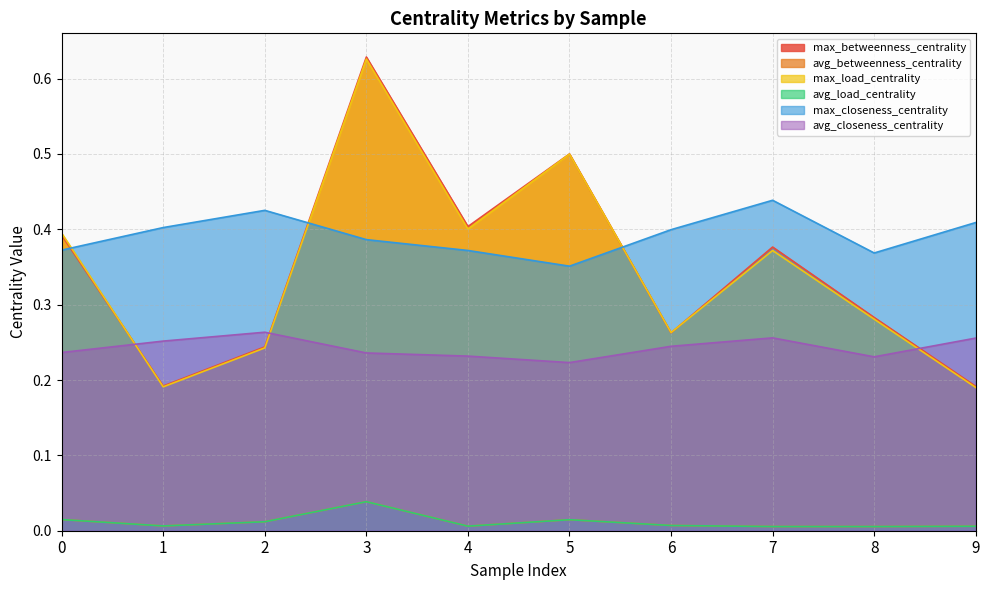

What is the sum of all max_closeness_centrality values?

3.9